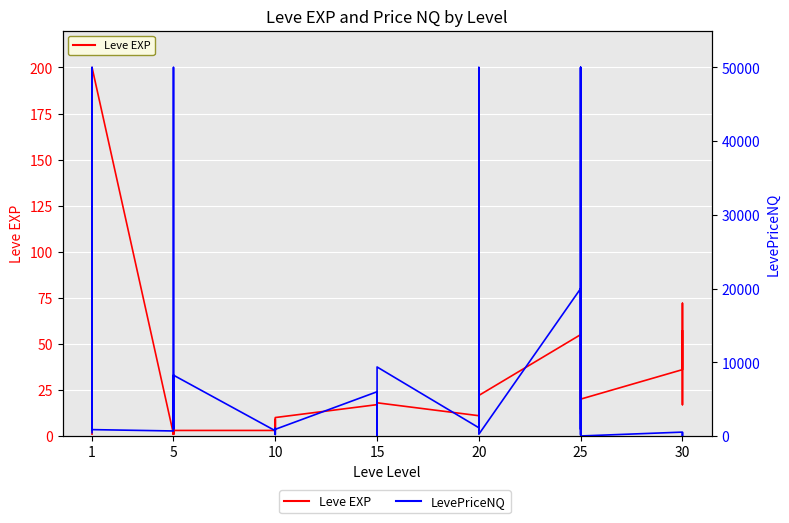

Between 1 and 15, which is larger?

1